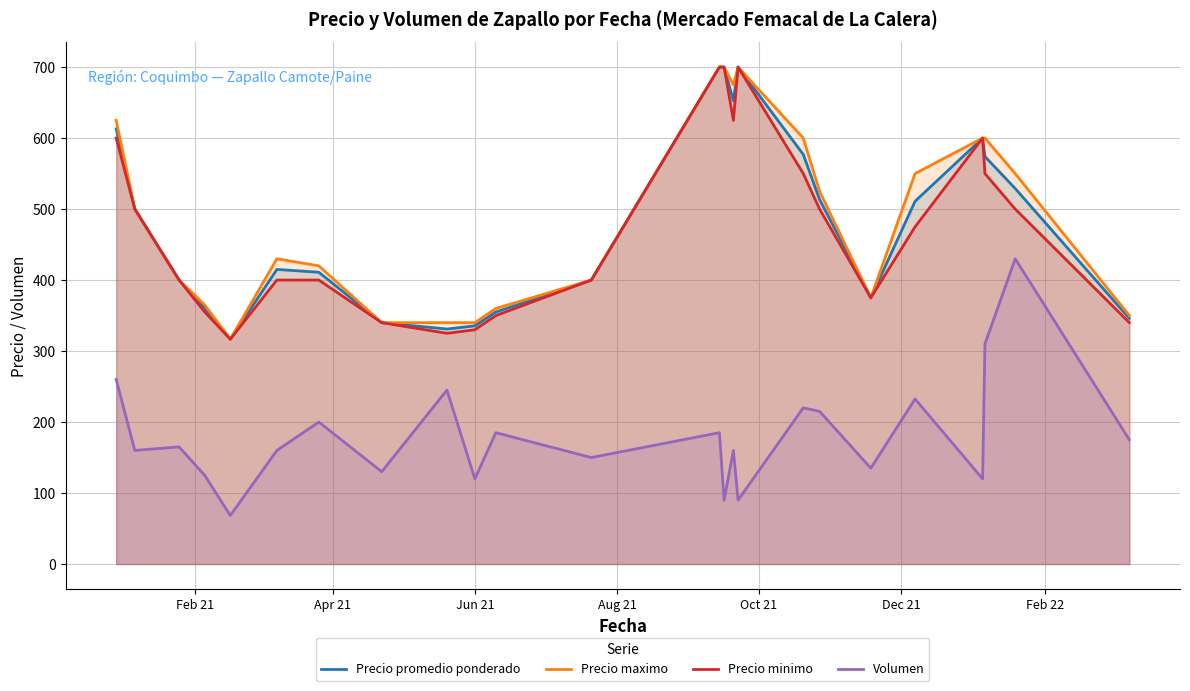

What is the highest value of the Volumen series?

430.0